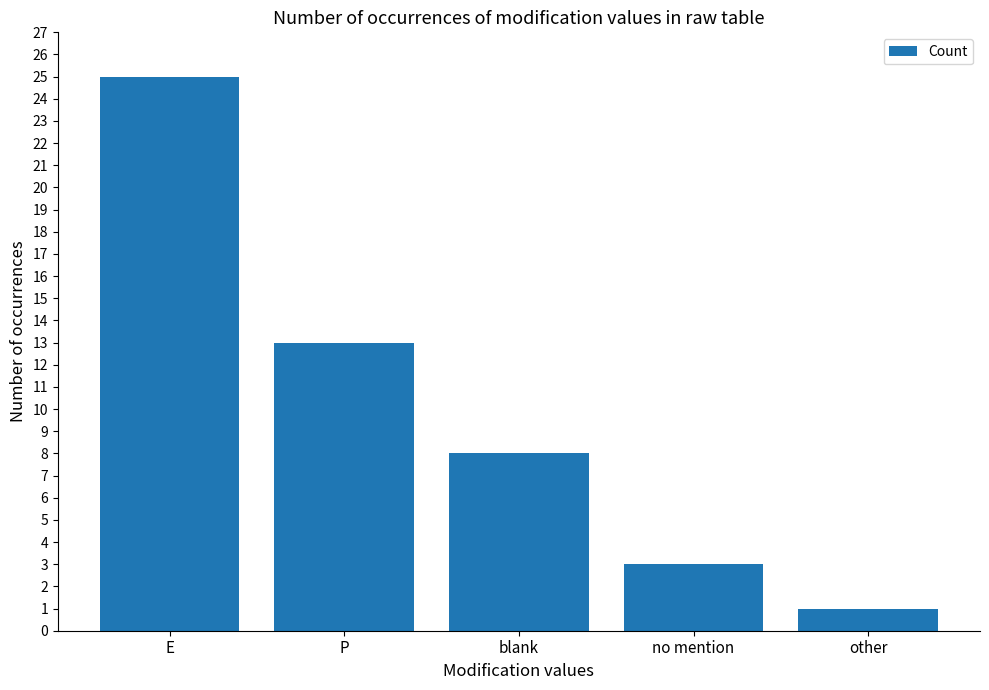

List the labels in order of value, smallest first.

other, no mention, blank, P, E